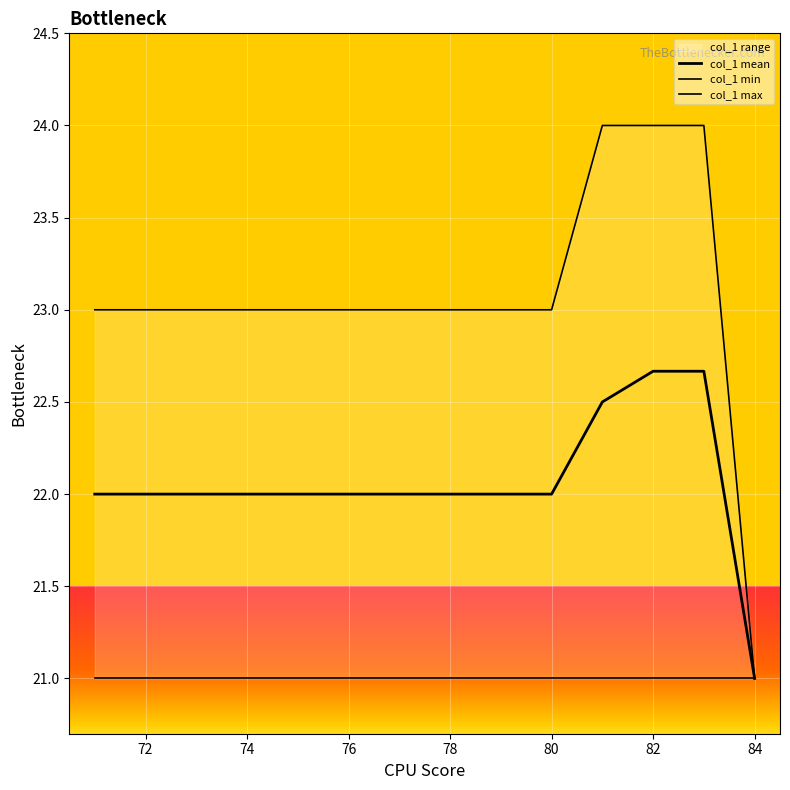

What is the value of the col_1 max point at the 14th from the left?

21.0